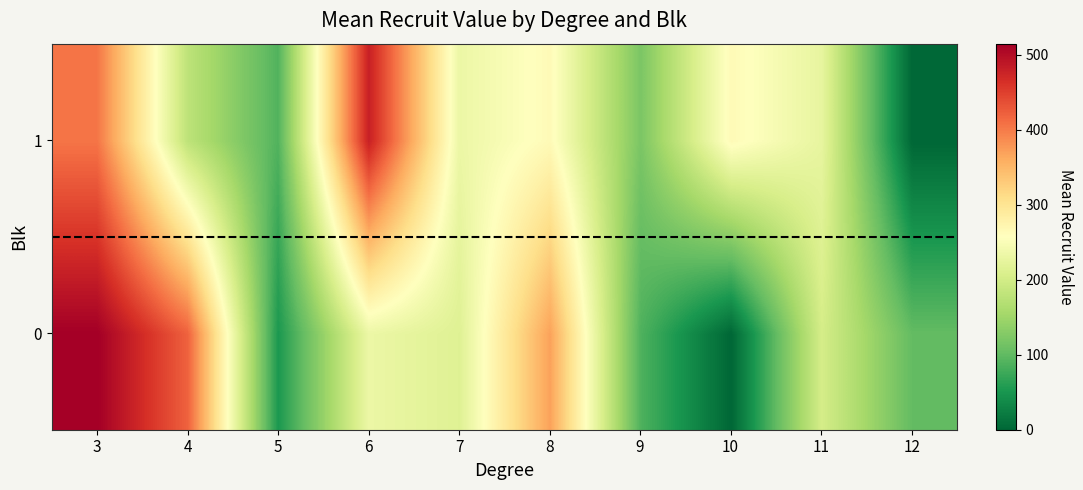

Reading right to left, transcribe all the data shown in this chart.

0: 12=102.0	11=202.5	10=0.0	9=88.0	8=369.2	7=215.0	6=232.3	5=53.0	4=421.0	3=515.0
1: 12=0.0	11=226.3	10=265.5	9=120.5	8=264.5	7=232.5	6=479.5	5=89.5	4=178.5	3=405.0